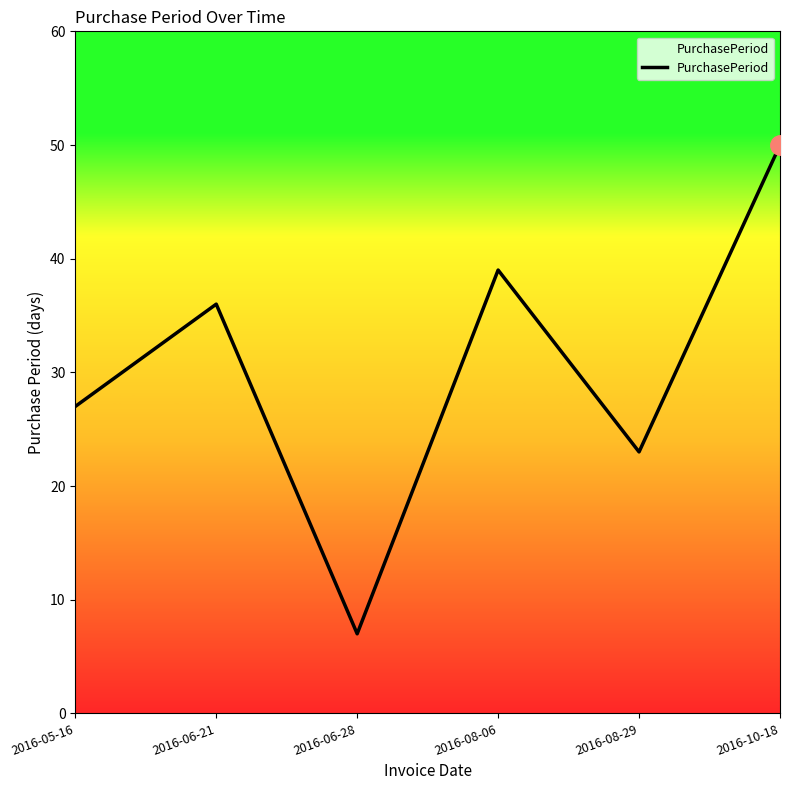

Approximately how many times larger is the value at 2016-08-06 compared to 2016-10-18?

0.8